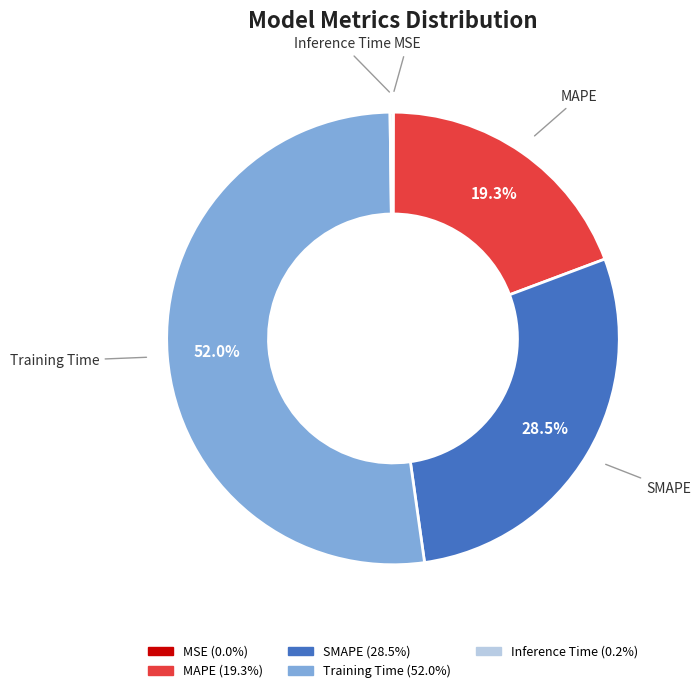

Is Training Time the majority of the pie?

Yes